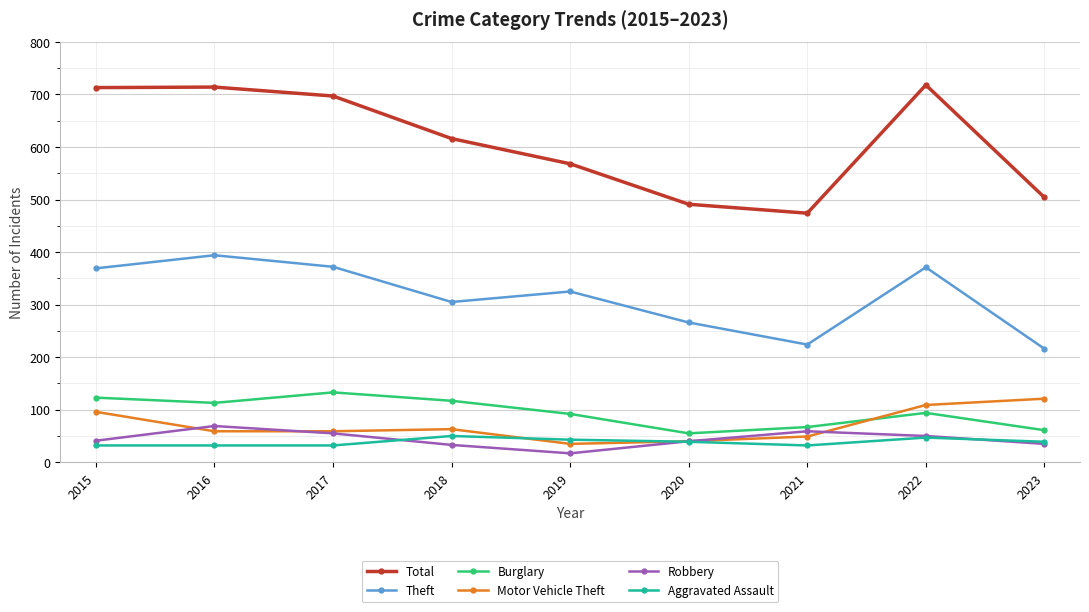

True or false: Theft has a value of 266 at 2020.

True